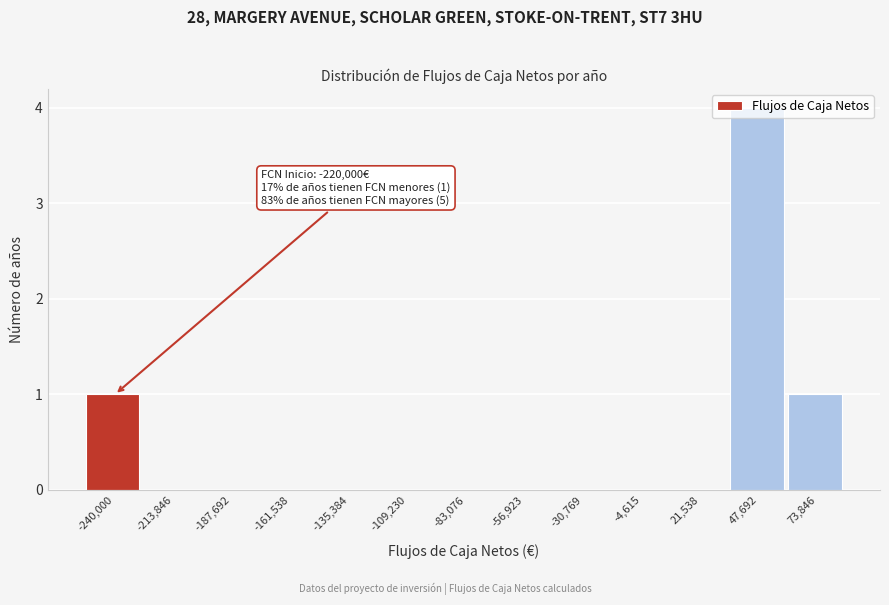

What is the sum of all values?

6